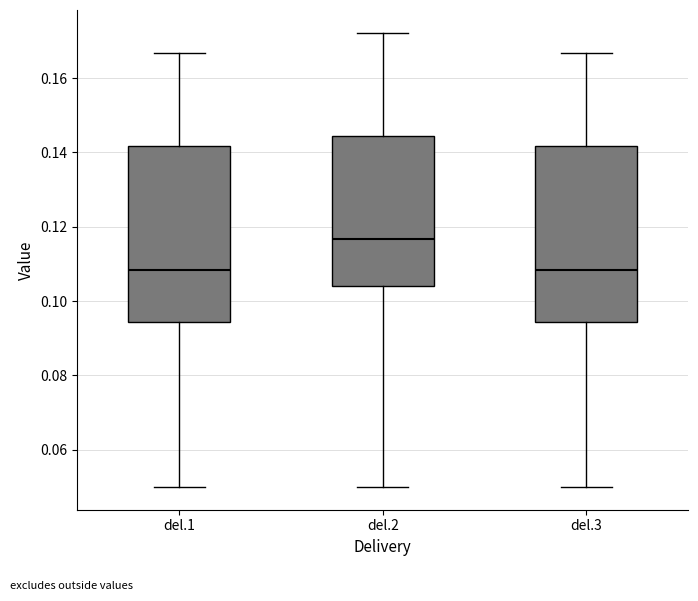

Reading left to right, transcribe this box plot: for each box, give where its median line is, the range the box spans, and where its two whiskers end, as read against the y-axis. The values are not printed on the chart, so give them approximately, as read against the axis.

del.1: median 0.108, box 0.094 to 0.142, whiskers 0.050 to 0.166
del.2: median 0.116, box 0.104 to 0.144, whiskers 0.050 to 0.172
del.3: median 0.108, box 0.094 to 0.142, whiskers 0.050 to 0.166